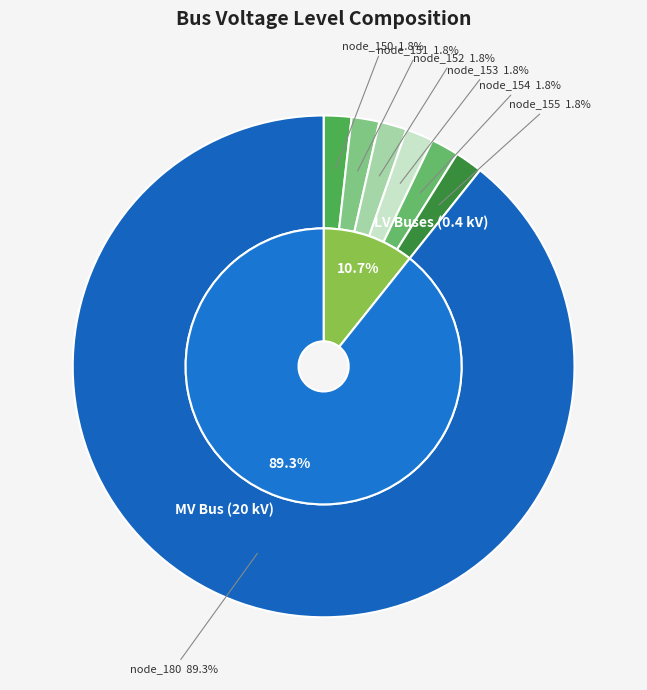

Combined, what portion of the pie is bus_LV_5713-1_1_2_node_154 and bus_LV_5713-1_1_2_node_155?

3.6%